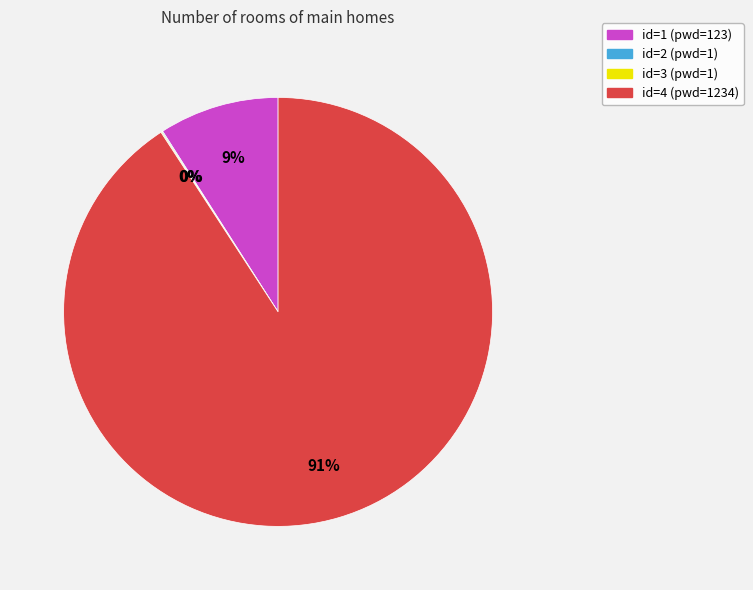

What percentage is the id=1 (pwd=123) slice, to the nearest percent?

9%